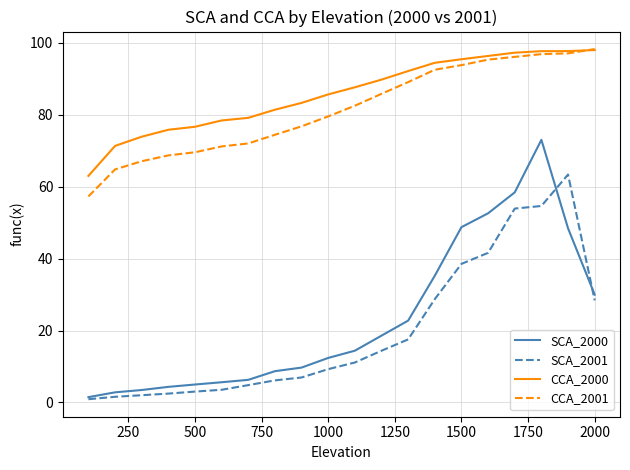

What is the difference between the maximum and second lowest values in the CCA_2001 series?

33.5